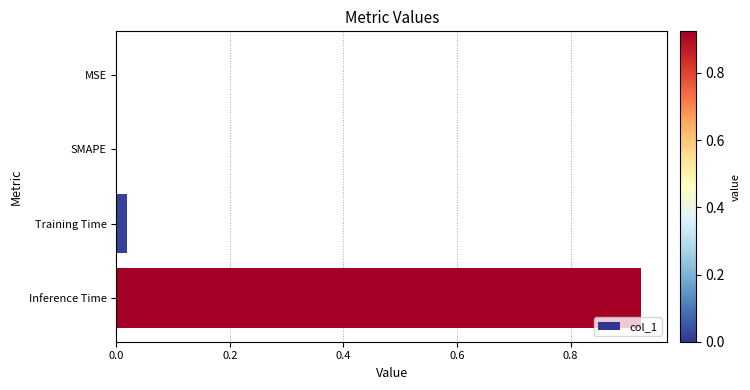

How many data points does each series have?

4